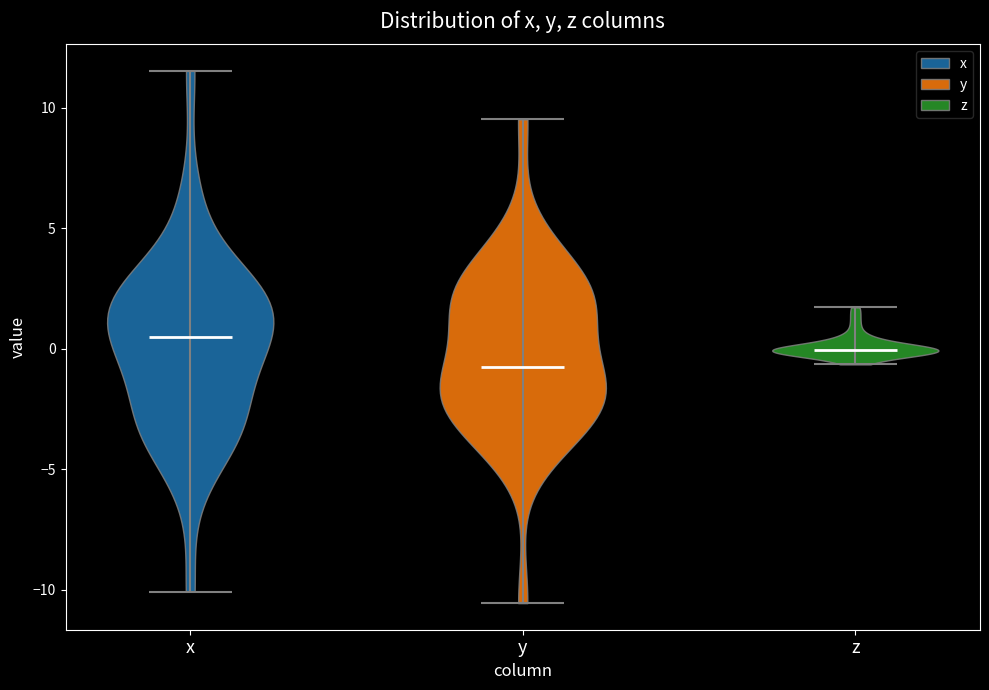

Reading left to right, read every violin against the y-axis: where its median line is, and the lowest and highest points it reaches. The values are not printed on the chart, so give them approximately, as read against the axis.

x: median line 0.5, lowest point -10.0, highest point 11.5
y: median line -1.0, lowest point -10.5, highest point 9.5
z: median line 0.0, lowest point -0.5, highest point 1.5